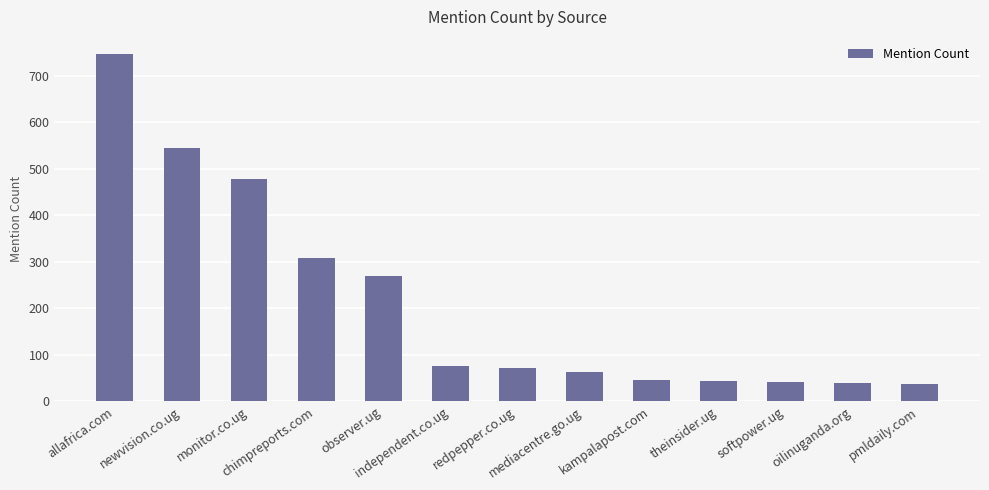

Does the chart contain any negative values?

No